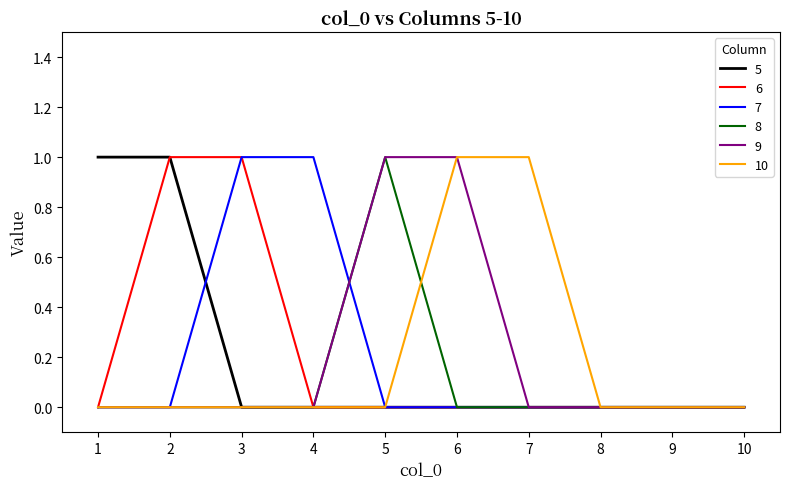

What is the highest value of the 5 series?

1